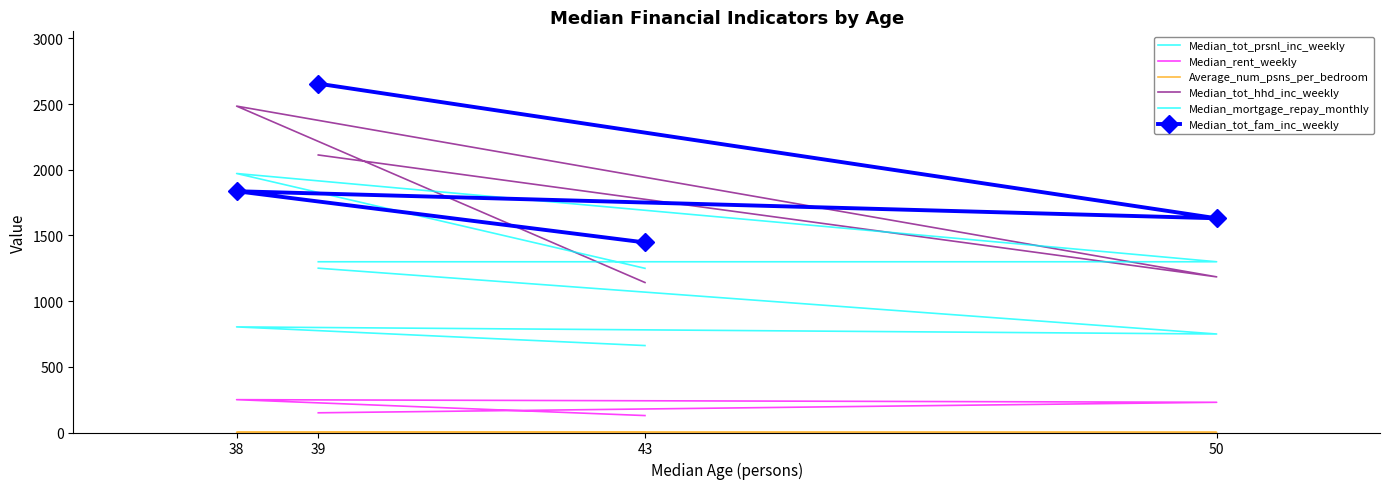

True or false: Average_num_psns_per_bedroom and Median_mortgage_repay_monthly cross at least once.

False